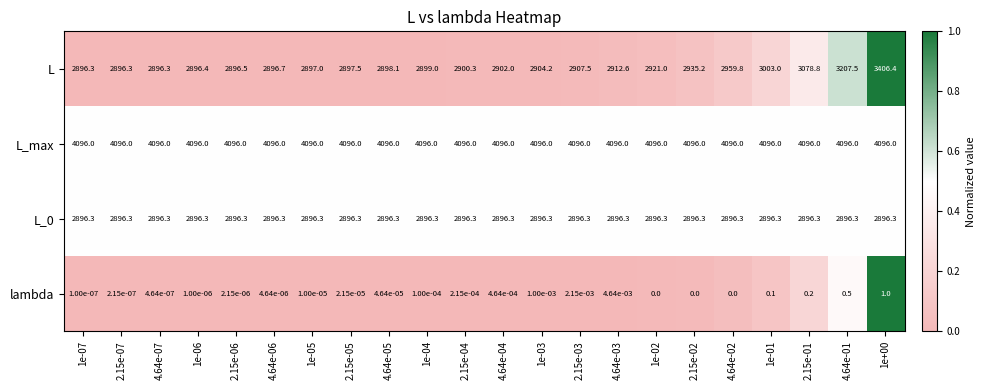

Which series has the largest range (max minus min)?

L